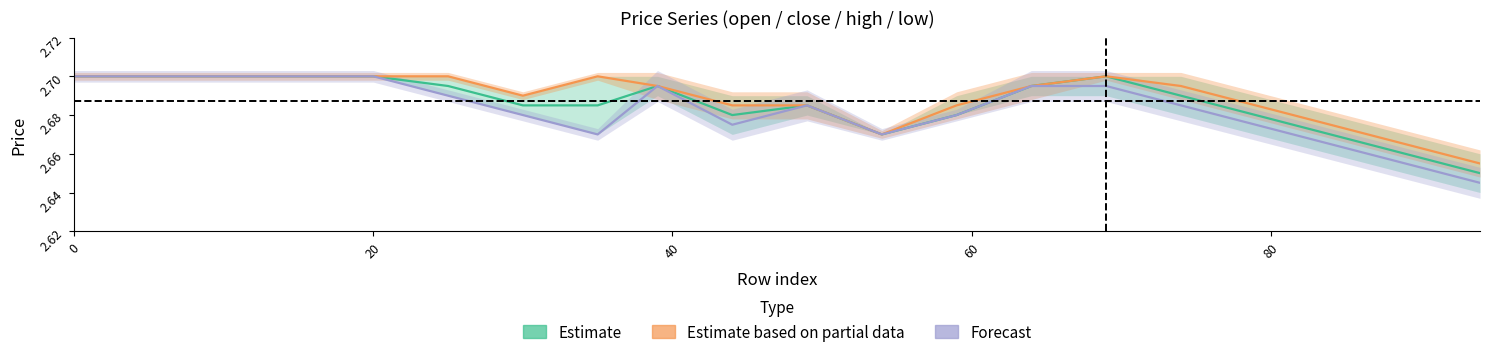

What is the value of the Estimate point at the 8th from the left?

2.7